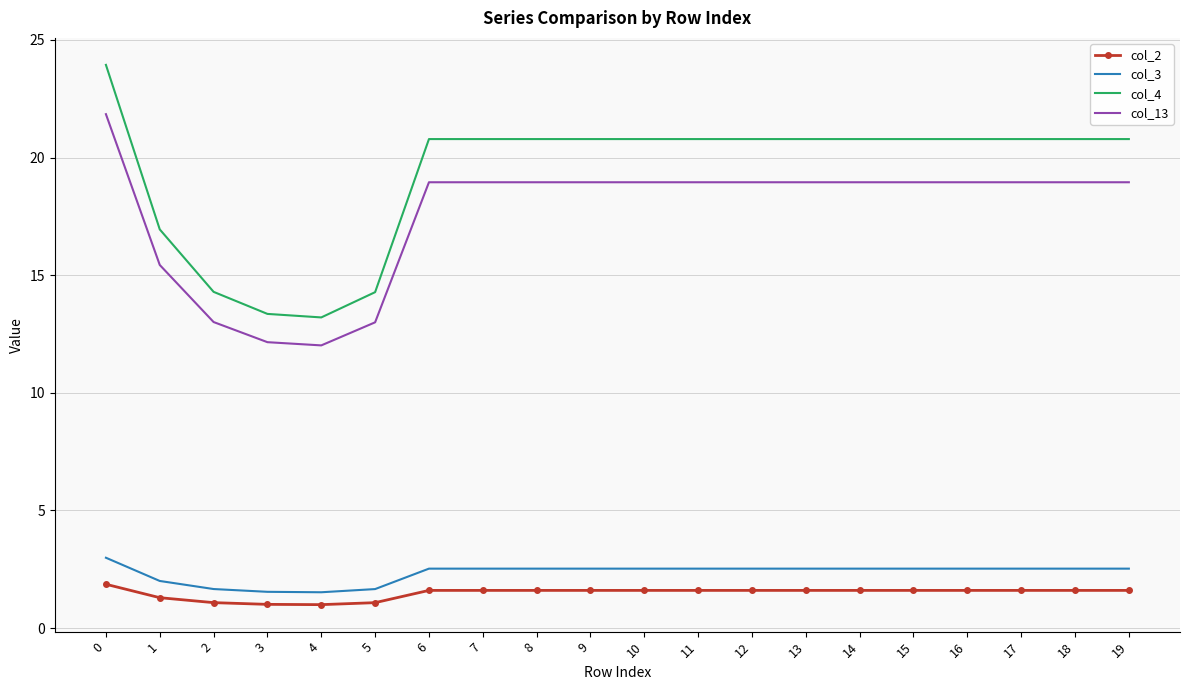

Is the value of col_2 at 13 greater than the value of col_4 at 10?

No